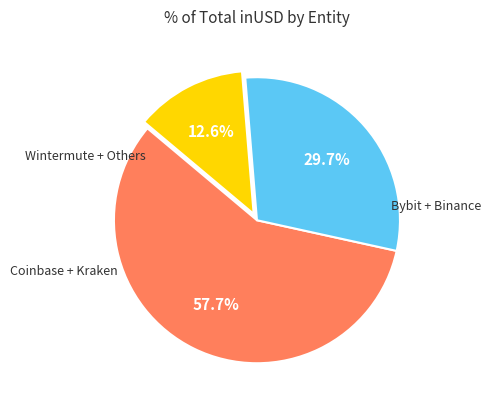

How many segments does this pie chart have?

3